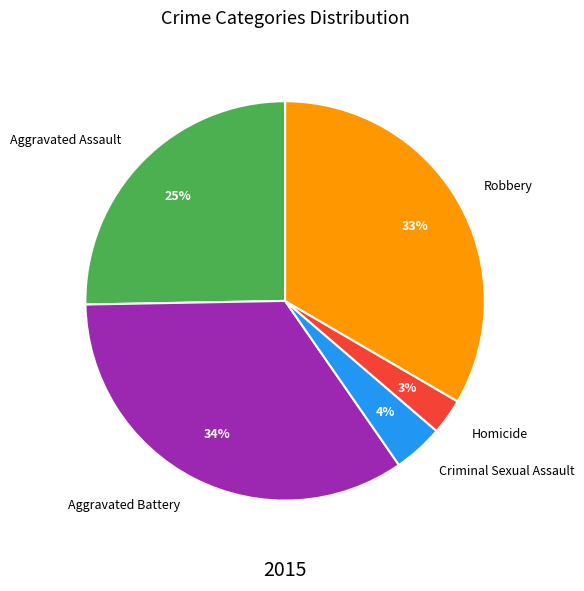

Is there a majority slice in this chart?

No